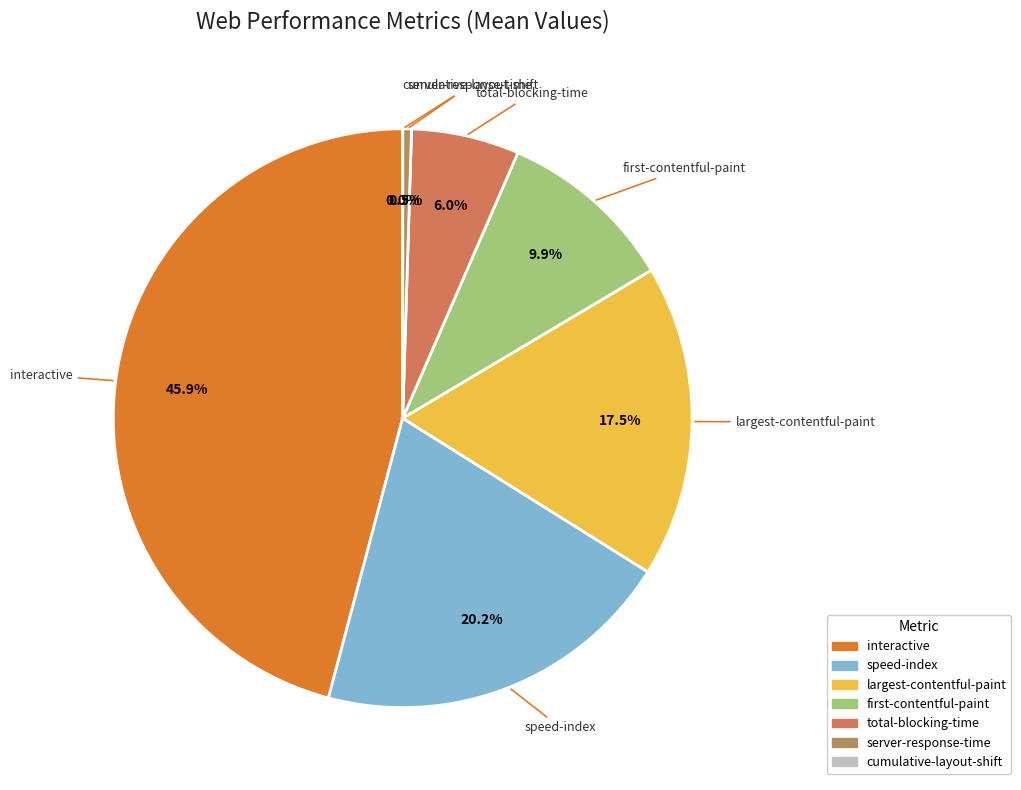

Does speed-index account for over 50% of the chart?

No